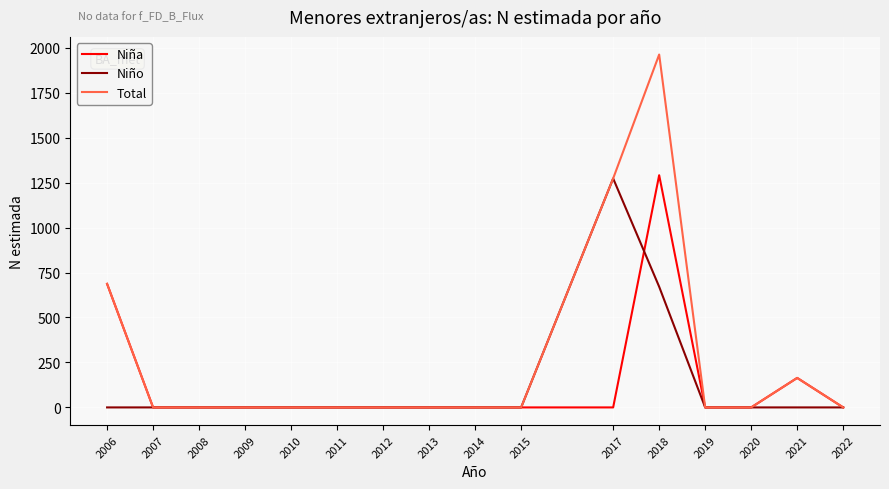

What are all the series names shown in the legend?

Niña, Niño, Total